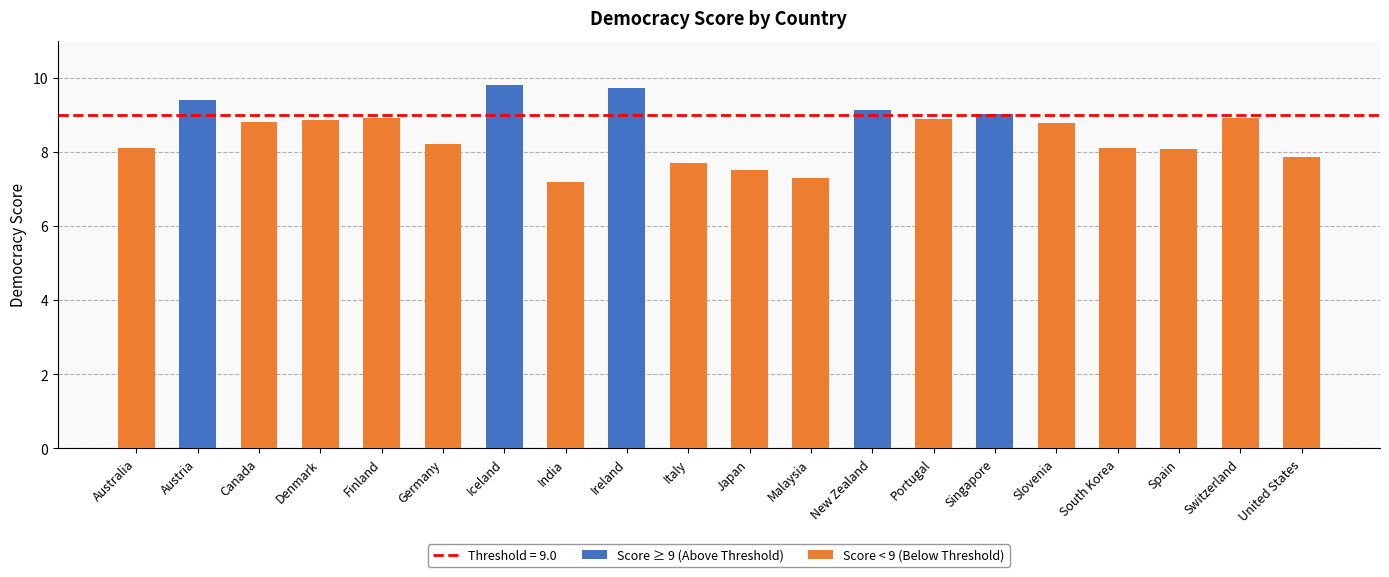

What is the minimum value shown in the chart?

7.2